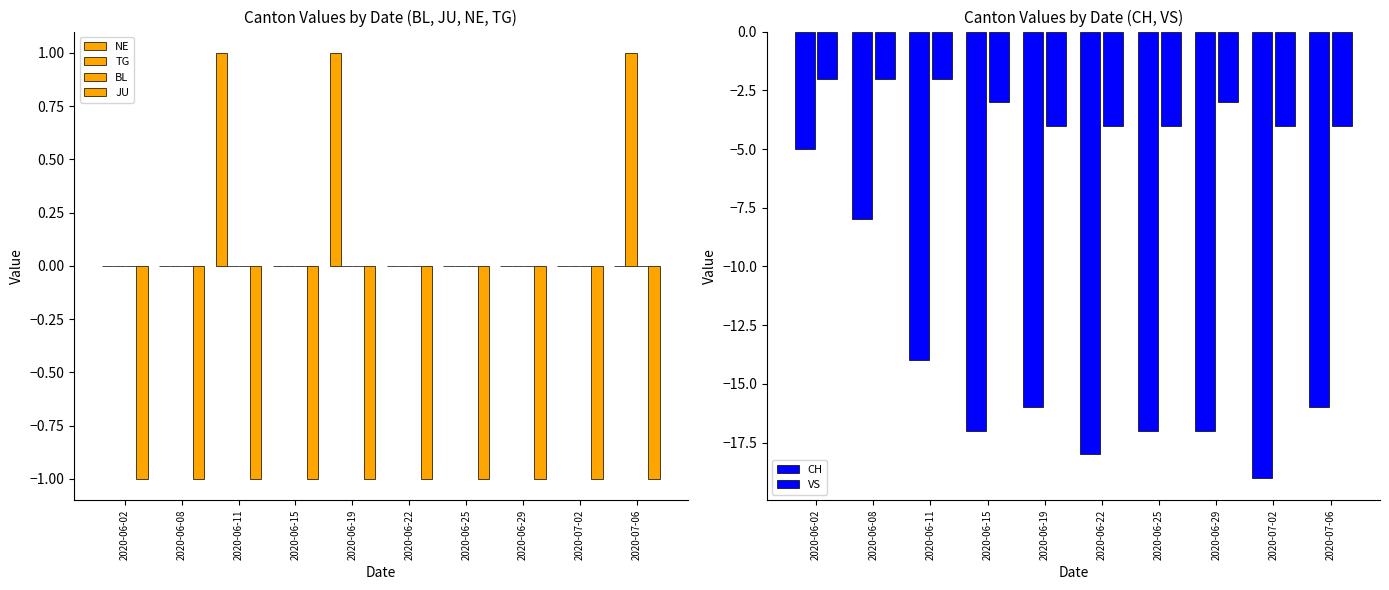

What is the sum of all JU values?

-10